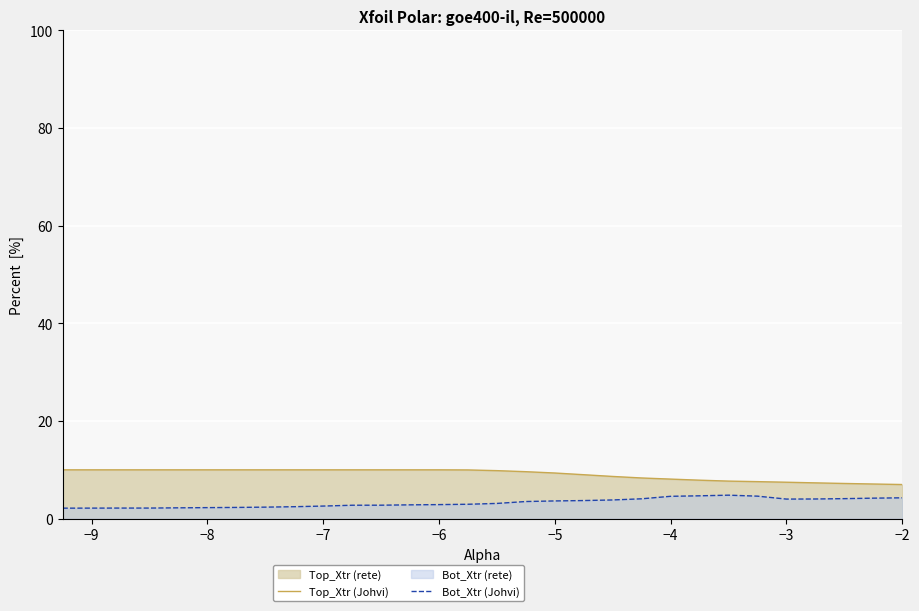

What is the maximum value shown in the chart?

10.0